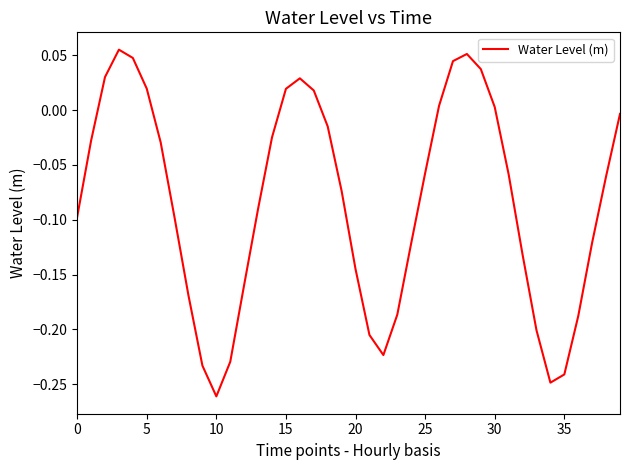

At which label is the value closest to 0?

30